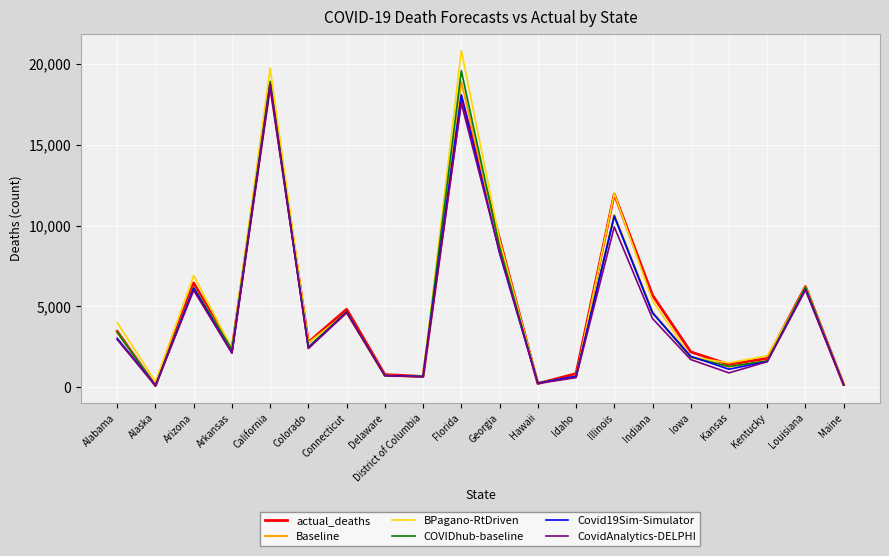

The Covid19Sim-Simulator series shows 8288.5 at Georgia. True or false?

True